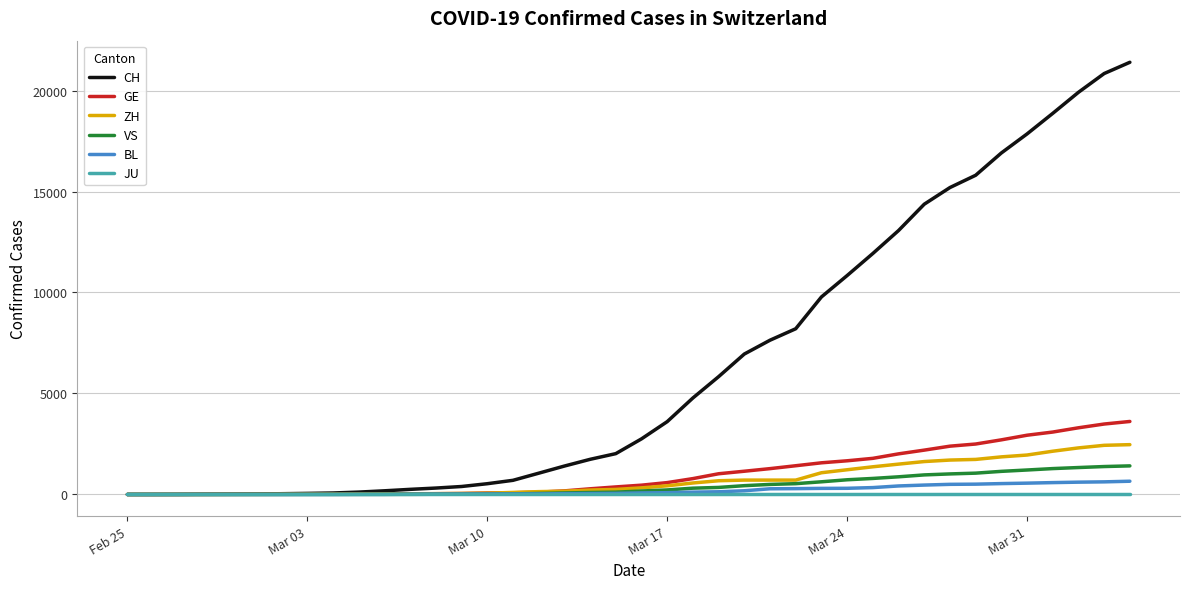

What is the greatest value displayed?

21398